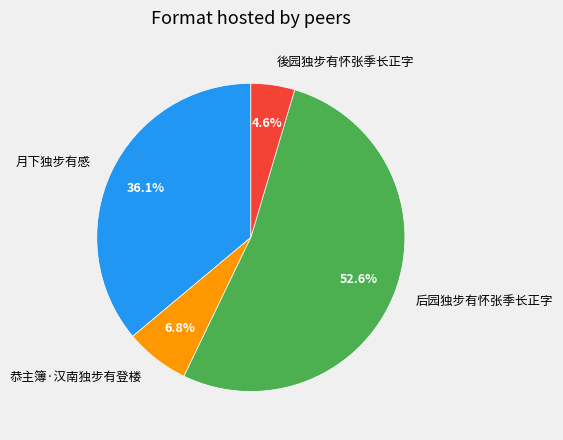

Rank the categories by value from highest to lowest.

后园独步有怀张季长正字, 月下独步有感, 恭主簿·汉南独步有登楼, 後园独步有怀张季长正字